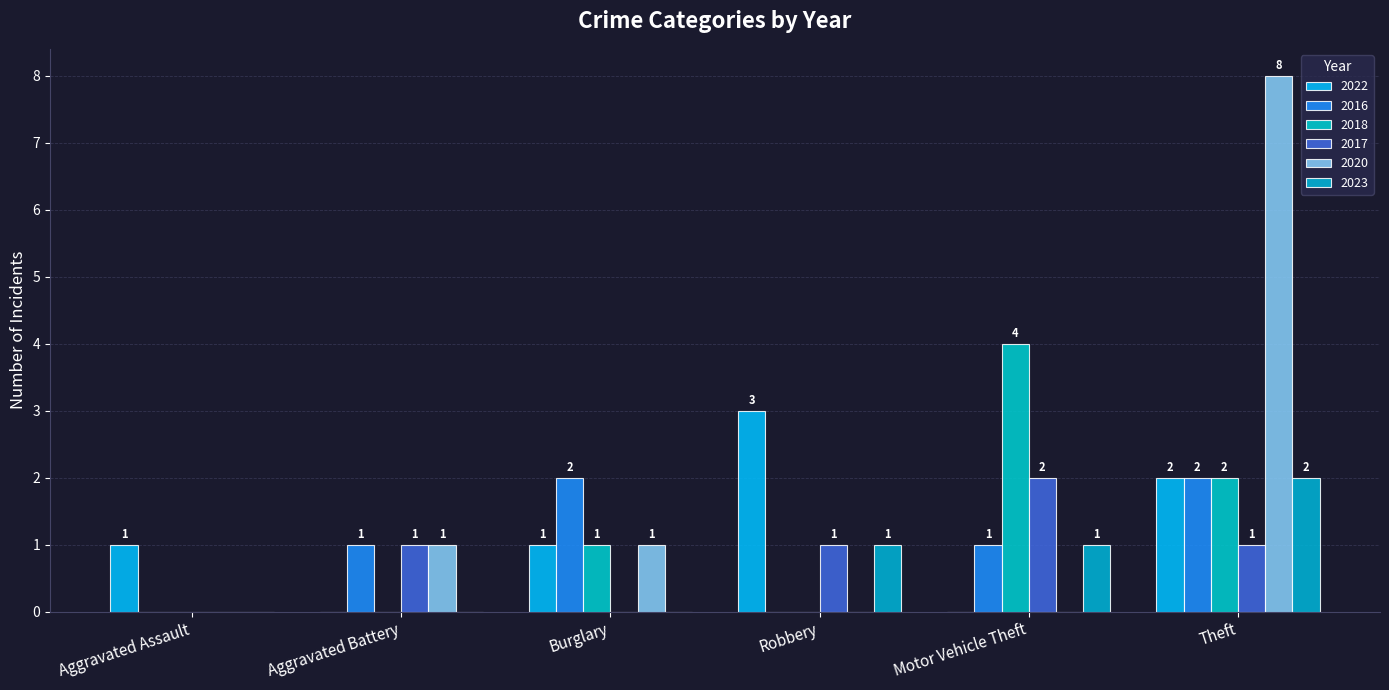

Rank the series at Theft from lowest to highest value.

2017, 2022, 2016, 2018, 2023, 2020